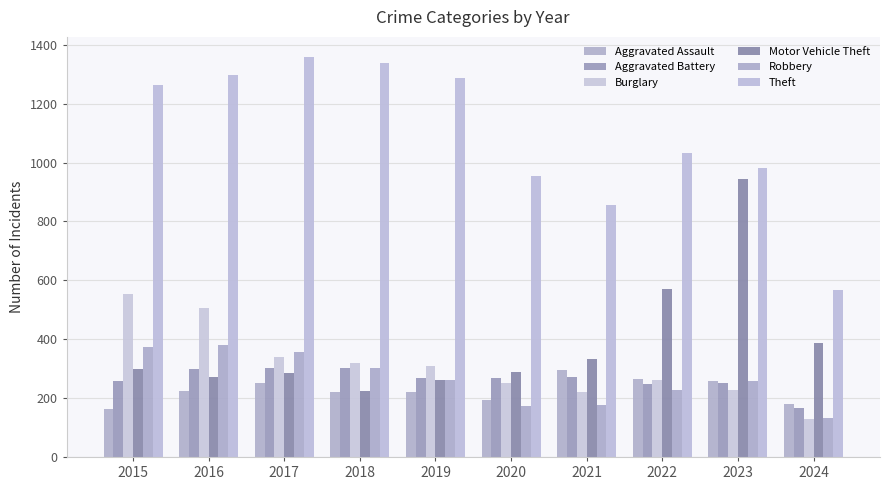

Which series has the largest total across all categories?

Theft